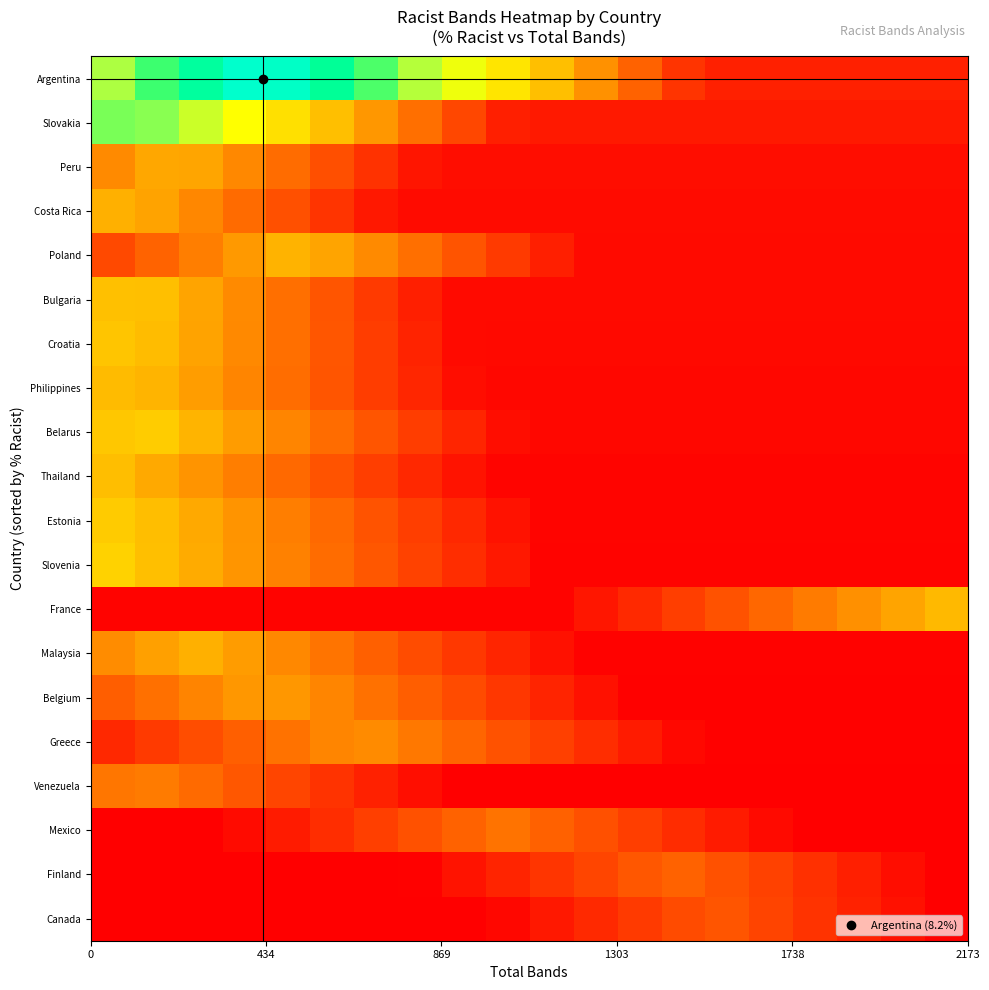

How many data points does each series have?

20